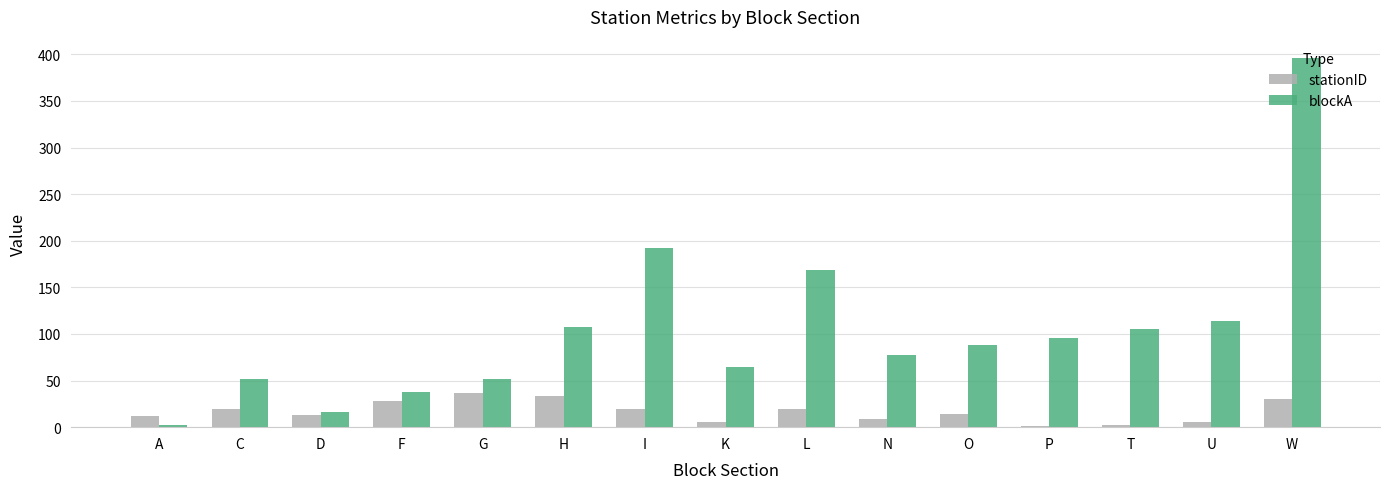

What is the sum of the stationID values at H and C?

52